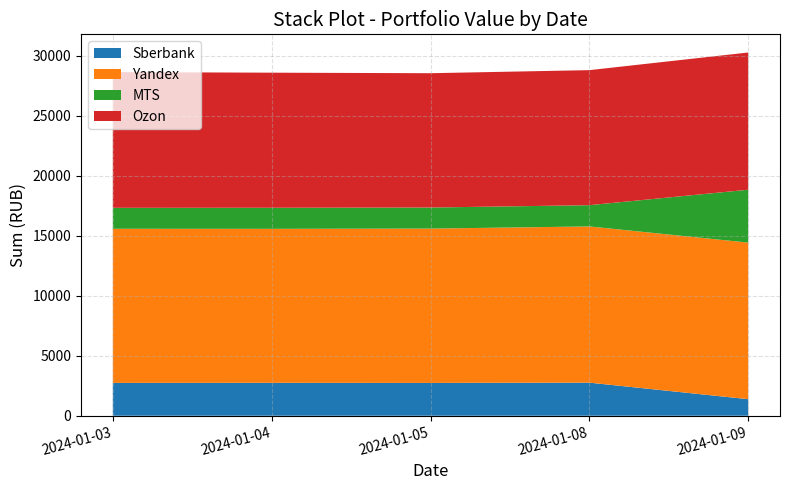

Reading left to right, transcribe all the data shown in this chart.

Sberbank: 2024-01-03=2736.4	2024-01-04=2740.4	2024-01-05=2734.6	2024-01-08=2758.1	2024-01-09=1380.0
Yandex: 2024-01-03=12852.0	2024-01-04=12843.0	2024-01-05=12869.0	2024-01-08=13025.0	2024-01-09=13055.0
MTS: 2024-01-03=1746.8	2024-01-04=1756.7	2024-01-05=1756.3	2024-01-08=1772.8	2024-01-09=4409.8
Ozon: 2024-01-03=11316.0	2024-01-04=11264.0	2024-01-05=11200.0	2024-01-08=11260.0	2024-01-09=11442.0